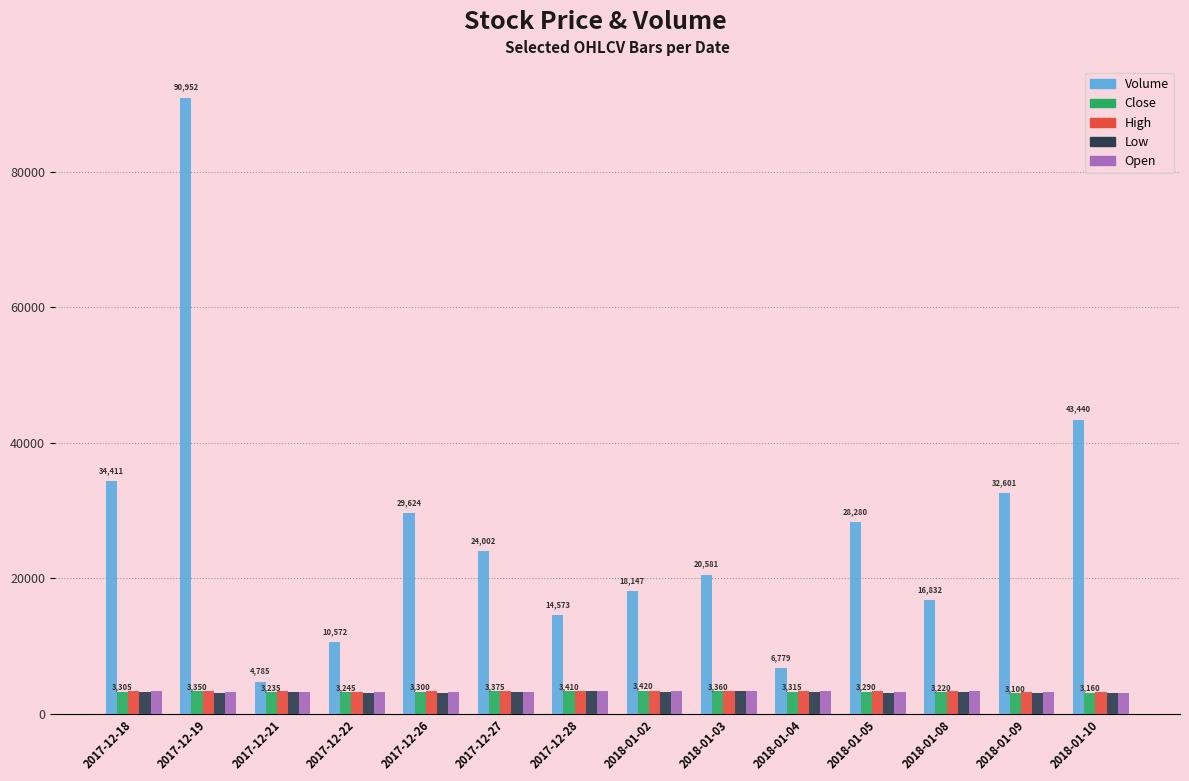

What is the difference between the highest and lowest values at 2017-12-22?

7457